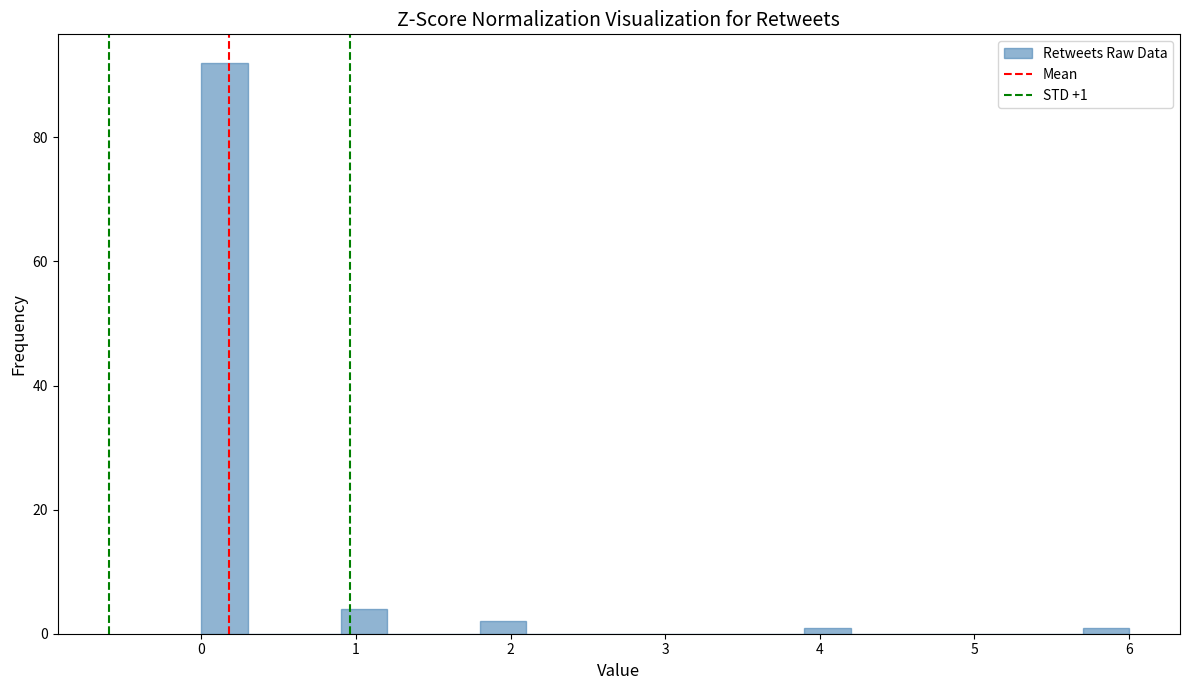

Read against the x-axis, roughly where is the centre of the tallest bar?

0.2